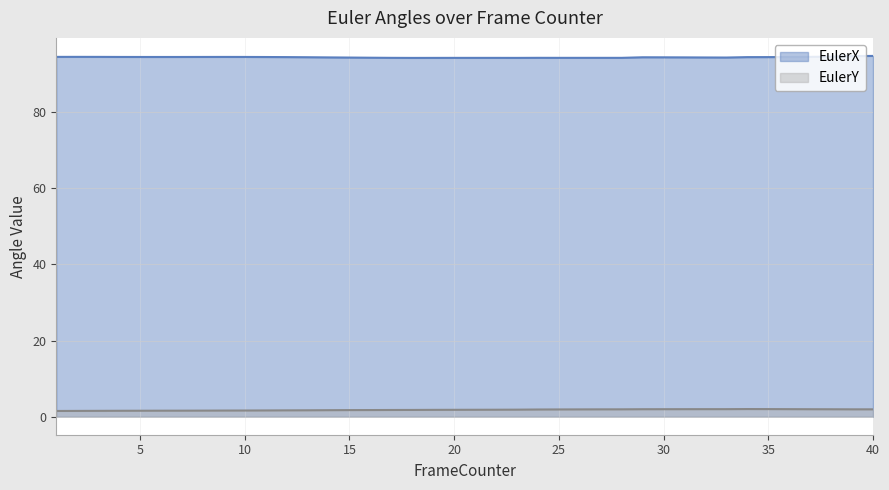

At which label is EulerY closest to 1?

1